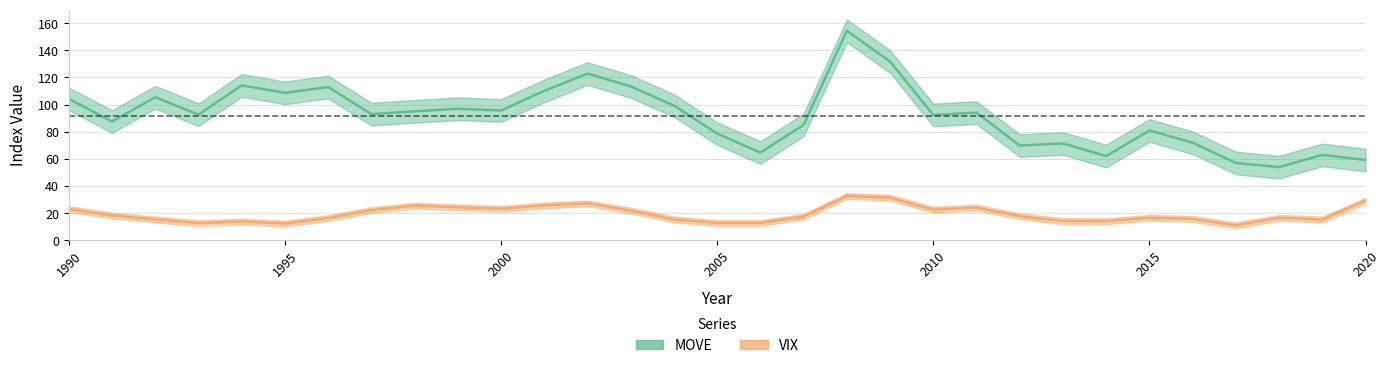

What is the spread (max minus min) of values at 1999?

72.6